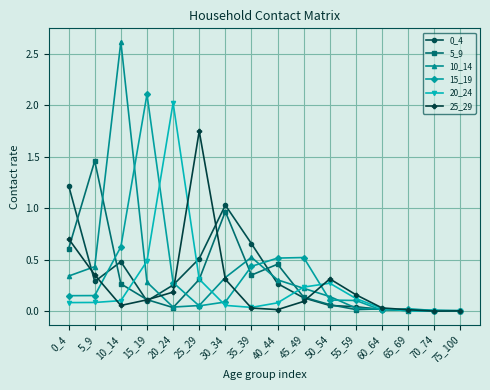

True or false: 15_19 has a value of 0.1 at 55_59.

True